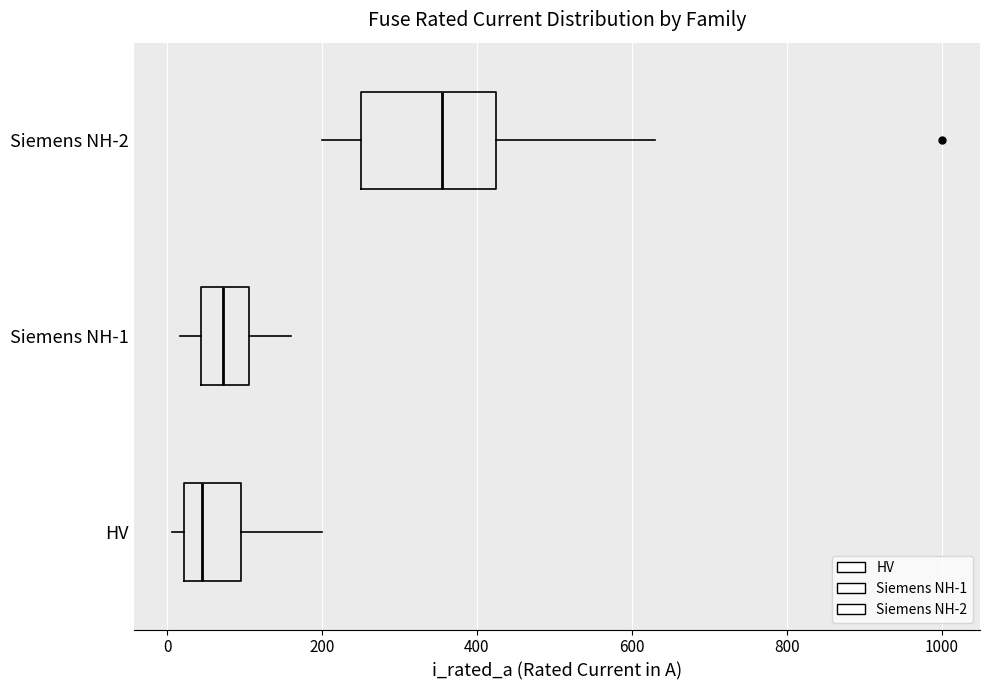

Which box has the furthest to the left median line?

HV